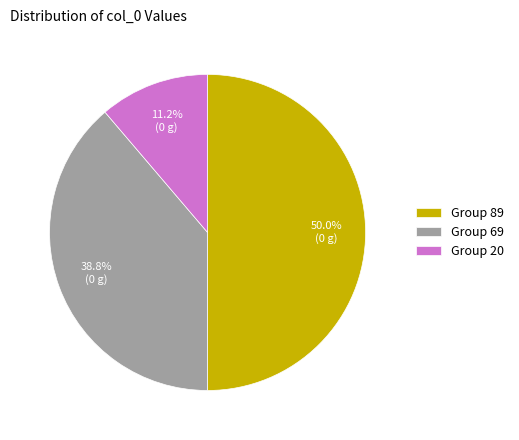

Is Group 20 the majority of the pie?

No